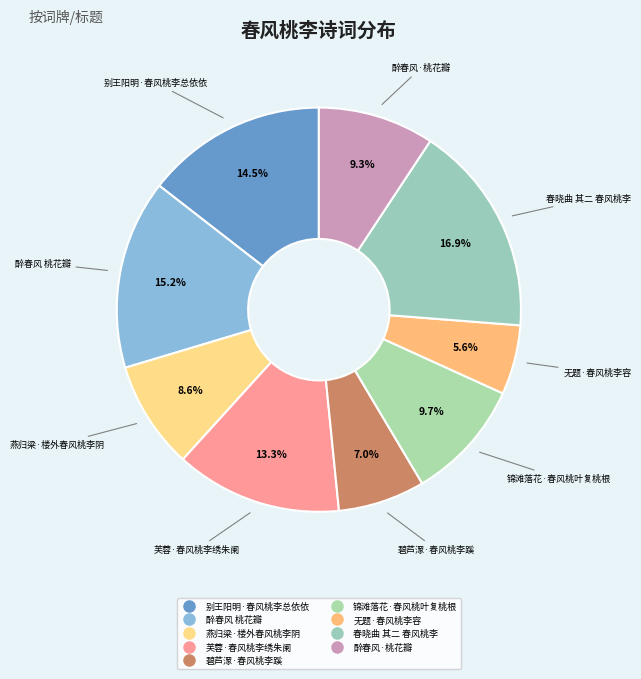

To the nearest percent, what is the difference between the 锦滩落花·春风桃叶复桃根 and 醉春风 桃花瓣 slice percentages?

5%